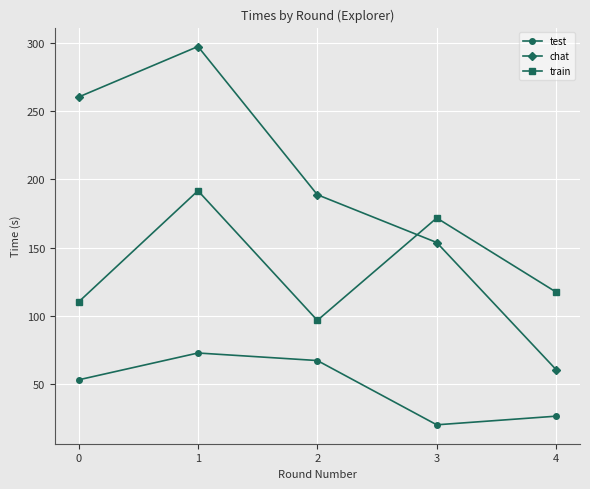

Reading left to right, what are all the values shown in this chart?

test: 53.0	72.6	67.1	20.0	26.3
chat: 260.3	297.4	188.7	153.7	60.4
train: 110.1	191.6	96.6	171.6	117.3